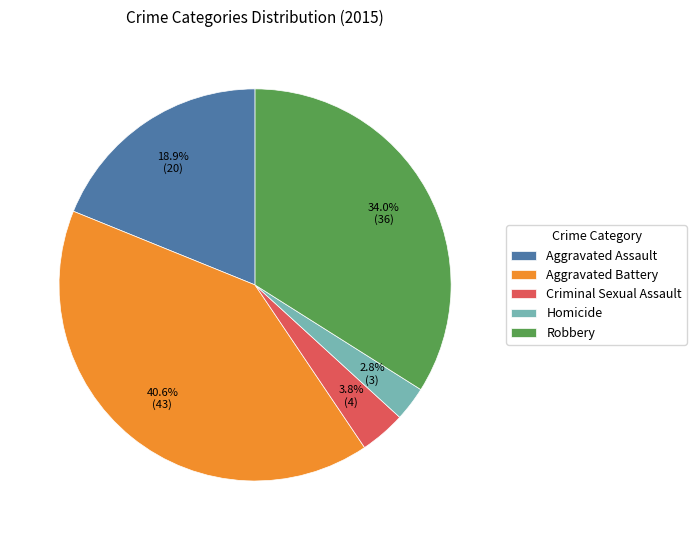

What is the smallest slice in the pie chart?

Homicide